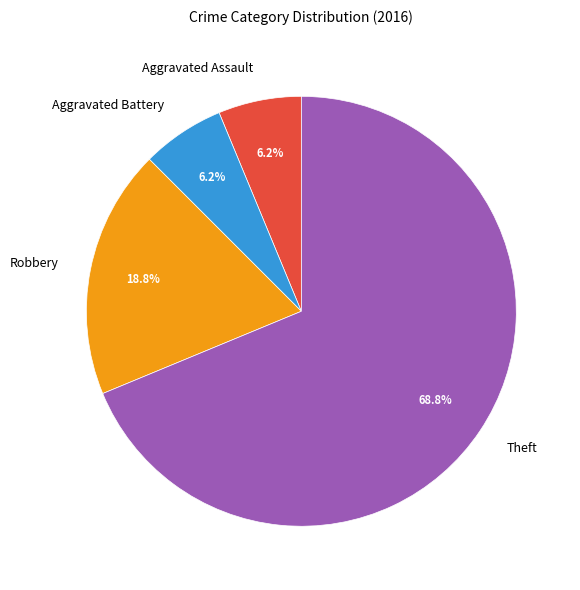

Count the number of slices in the pie.

4